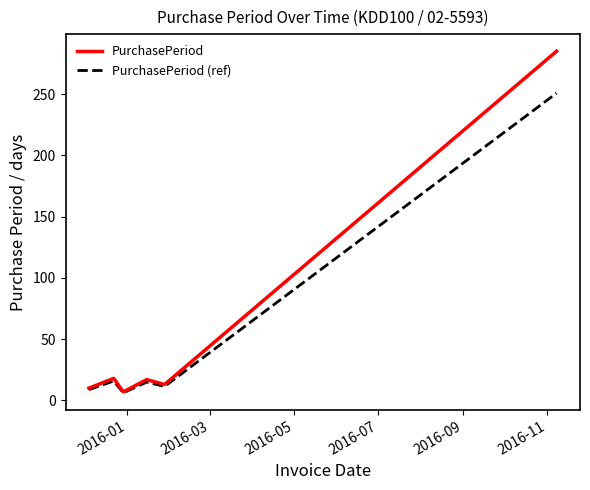

Which series has the widest spread of values?

PurchasePeriod